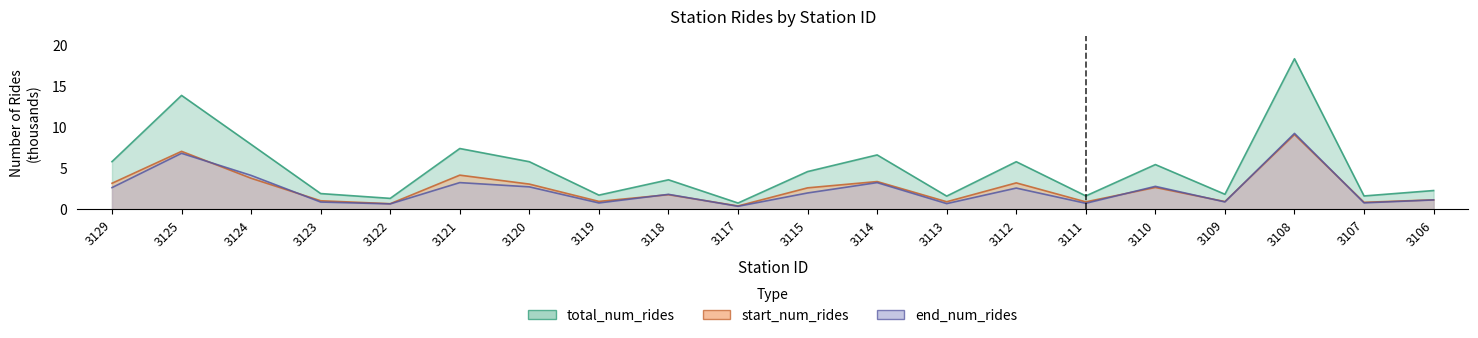

True or false: end_num_rides and total_num_rides cross at least once.

False